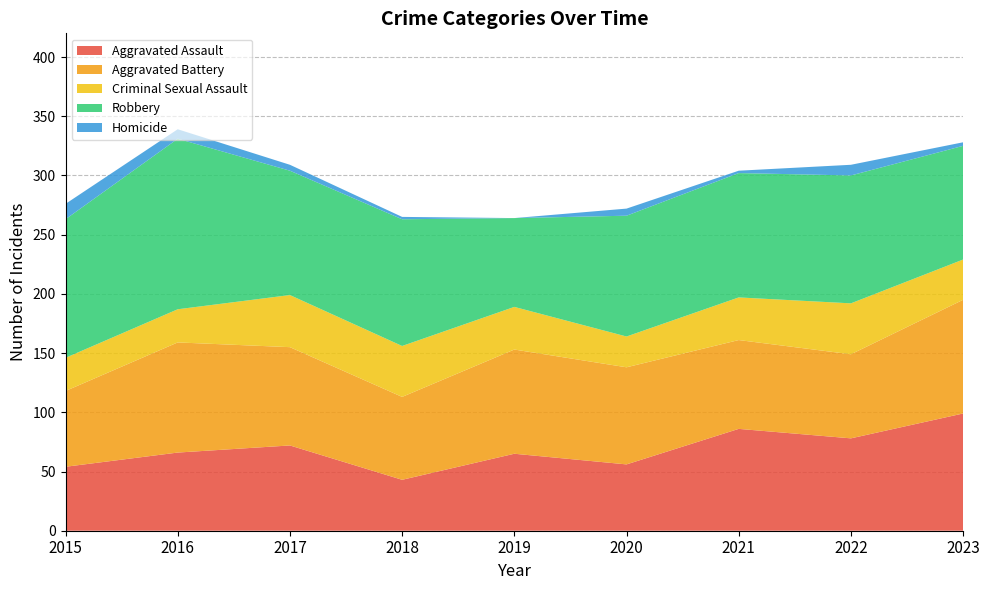

Reading left to right, transcribe all the data shown in this chart.

Aggravated Assault: 54	66	72	43	65	56	86	78	99
Aggravated Battery: 64	93	83	70	88	82	75	71	96
Criminal Sexual Assault: 28	28	44	43	36	26	36	43	34
Robbery: 117	144	105	107	75	102	105	108	96
Homicide: 13	8	5	2	0	6	2	9	3